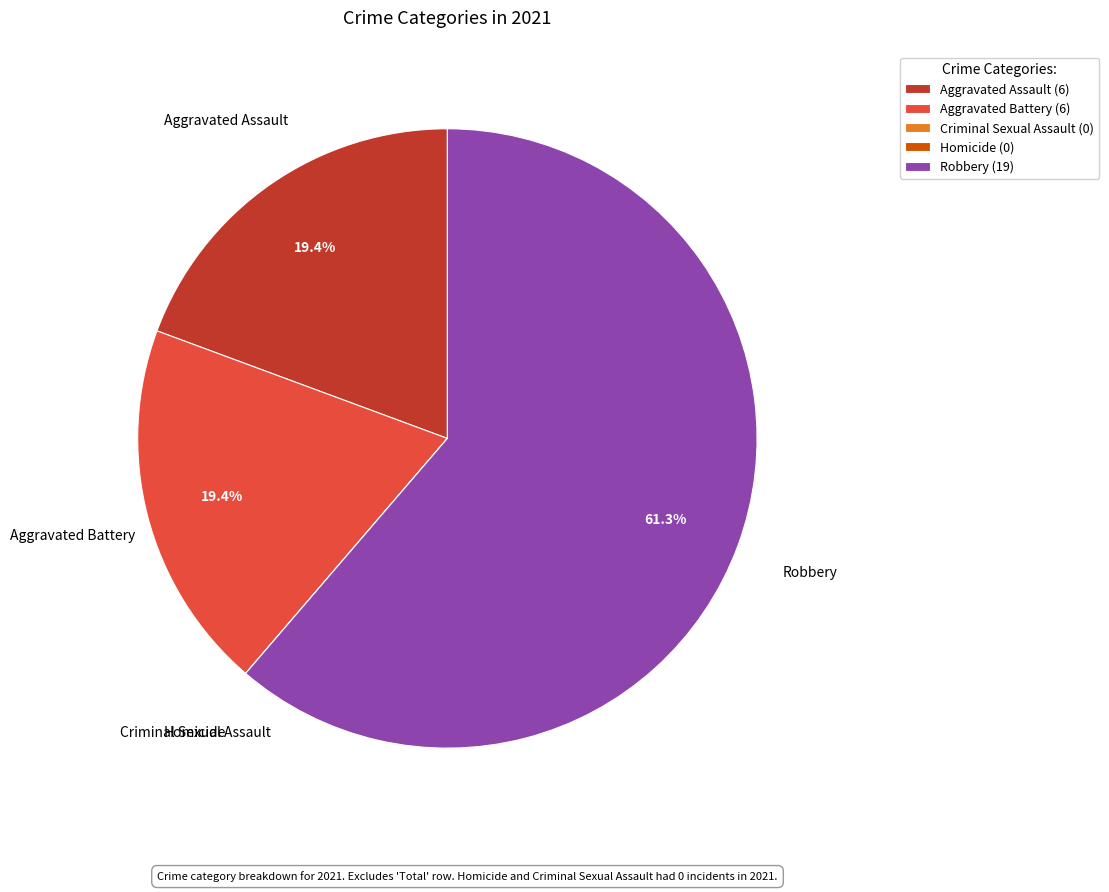

To the nearest percent, what is the difference between the largest and smallest slice percentages?

61%